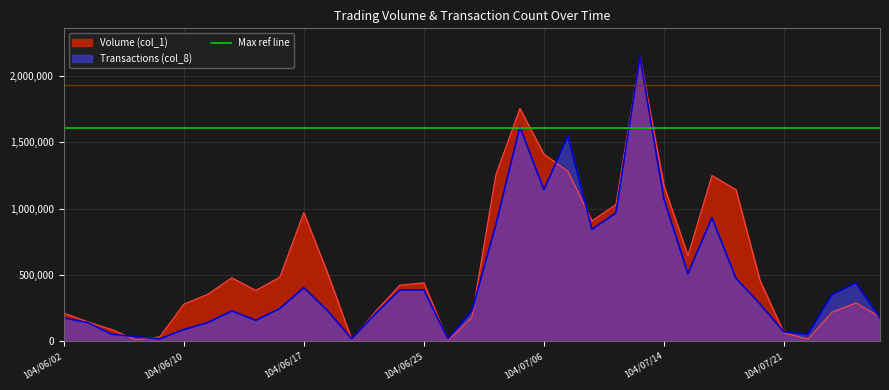

Where do Volume (col_1) and Transactions (col_8) first cross each other?

104/06/04 and 104/06/05